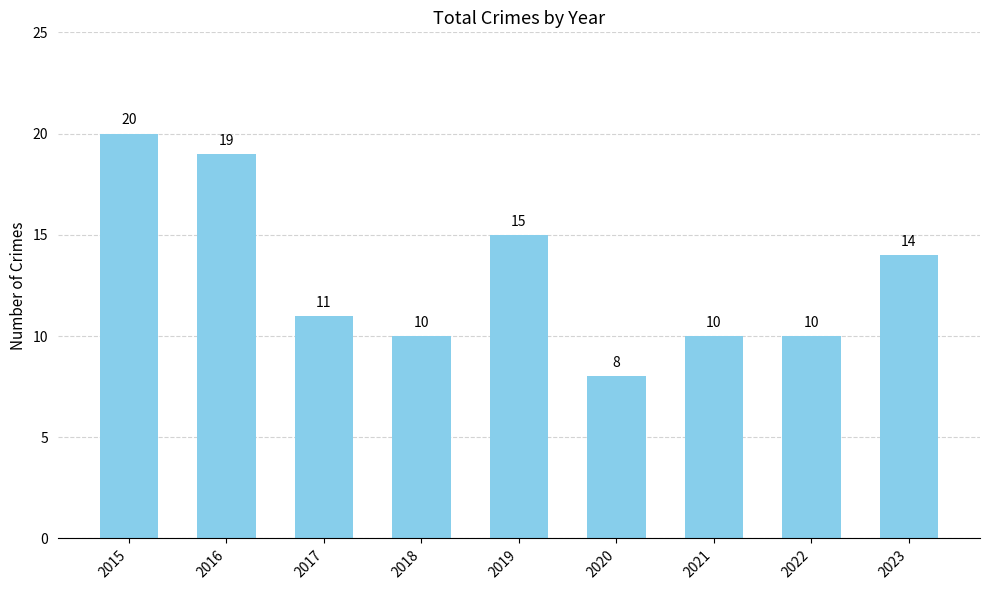

Reading right to left, what are all the values shown in this chart?

14	10	10	8	15	10	11	19	20